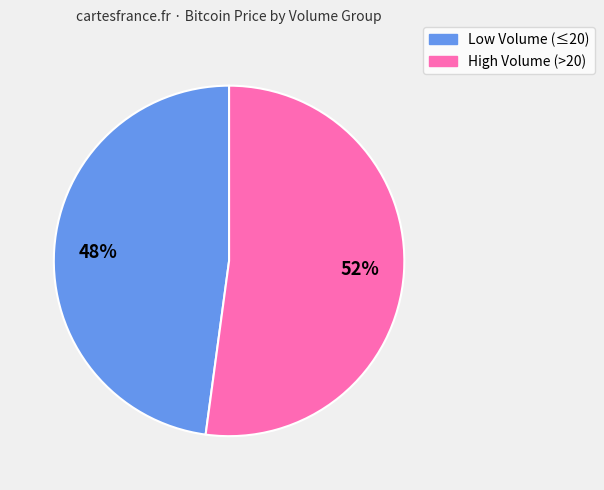

Is there a majority slice in this chart?

Yes